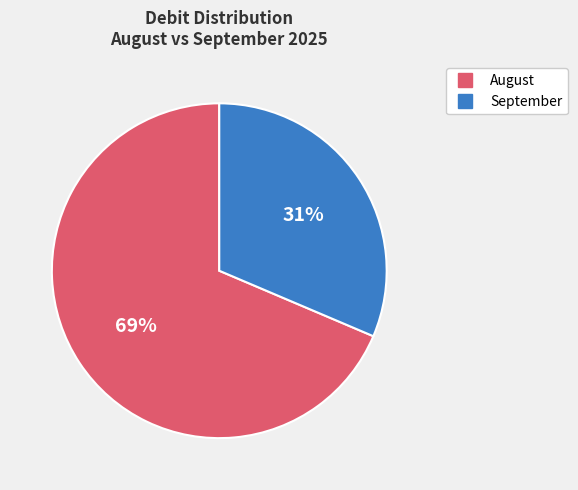

To the nearest percent, what is the average slice percentage?

50%